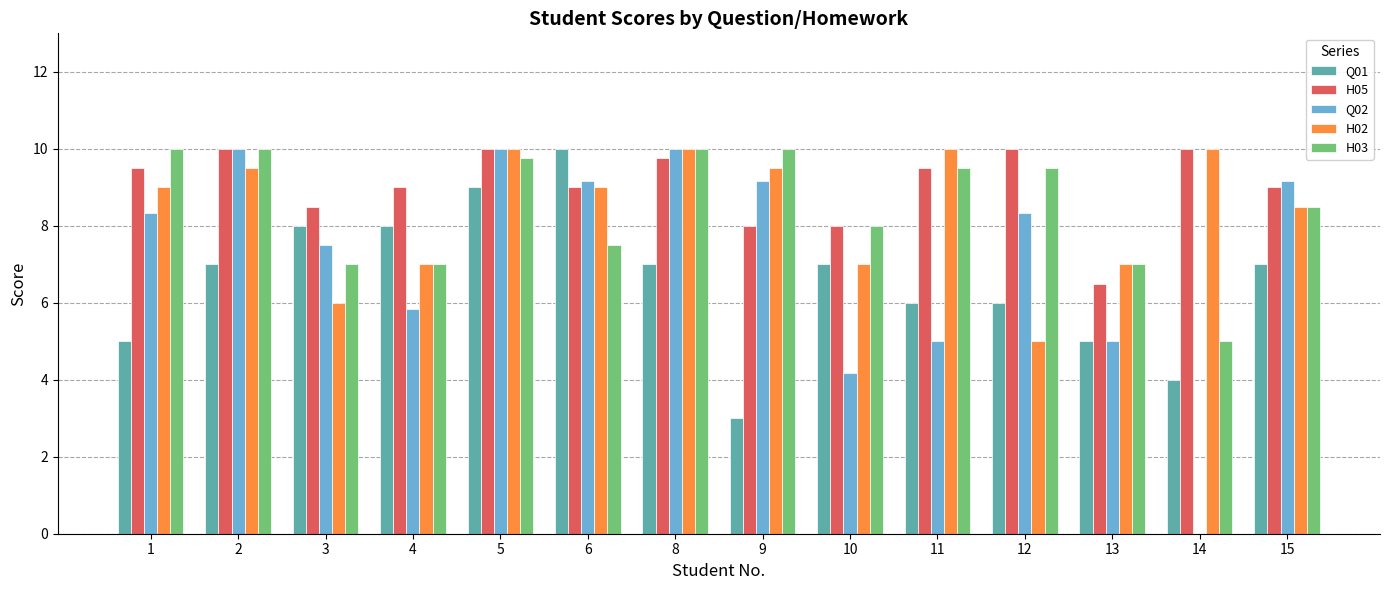

Count the number of categories in the chart.

14